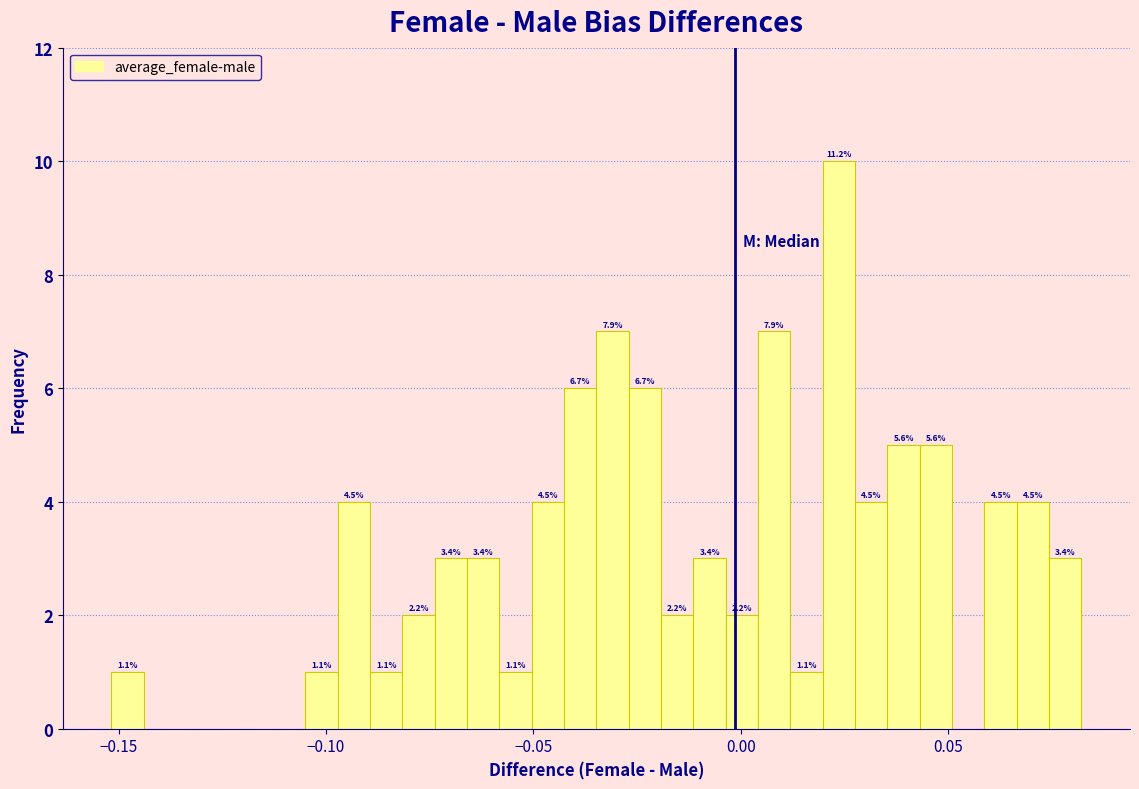

Read against the x-axis, roughly where is the centre of the tallest bar?

0.025